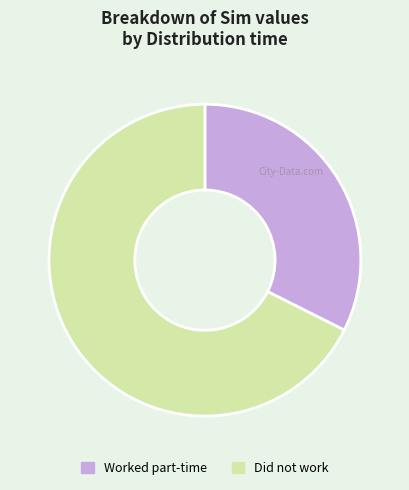

Combined, do Worked part-time and Did not work account for over 50%?

Yes